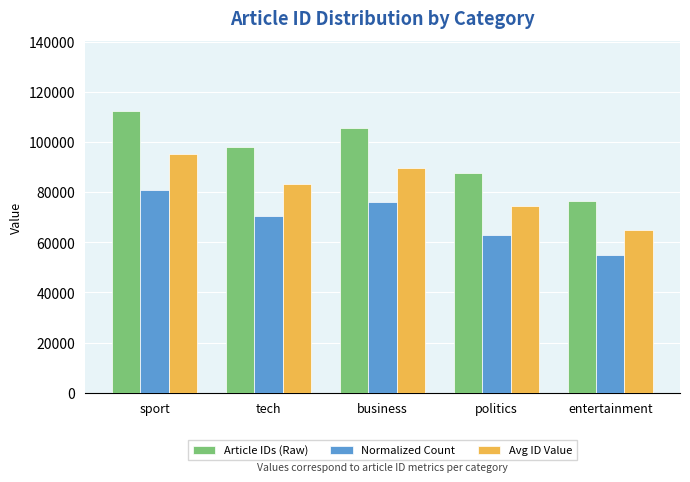

True or false: Avg ID Value has a value of 83496.3 at tech.

True